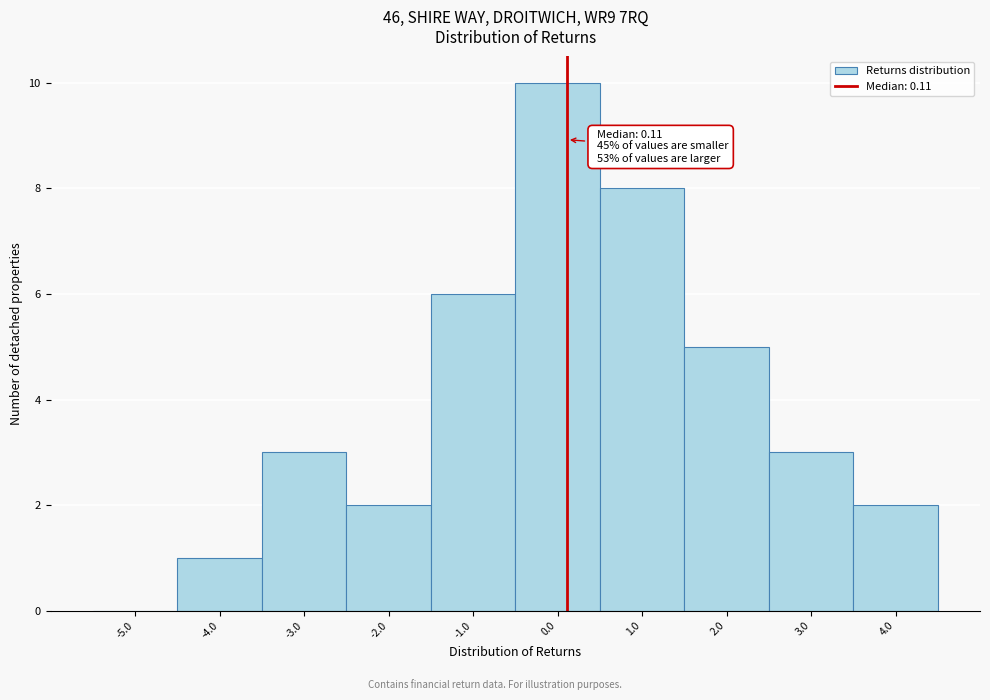

Which range on the x-axis has the tallest bar?

-0.5 to 0.5